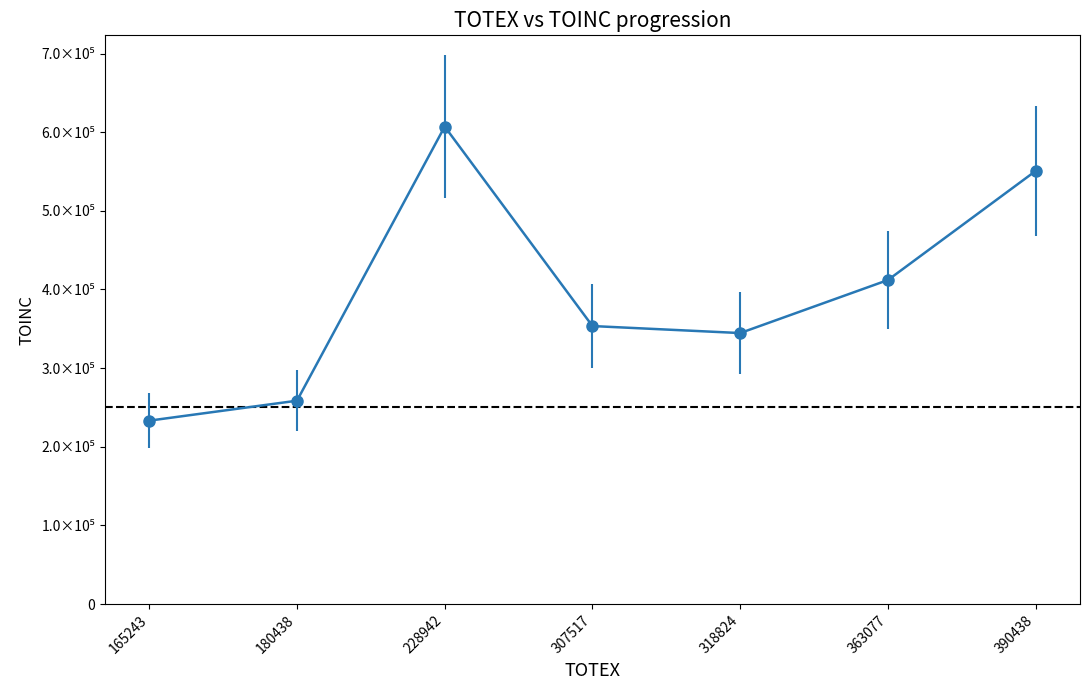

The value at 390438 is 942453. True or false?

False